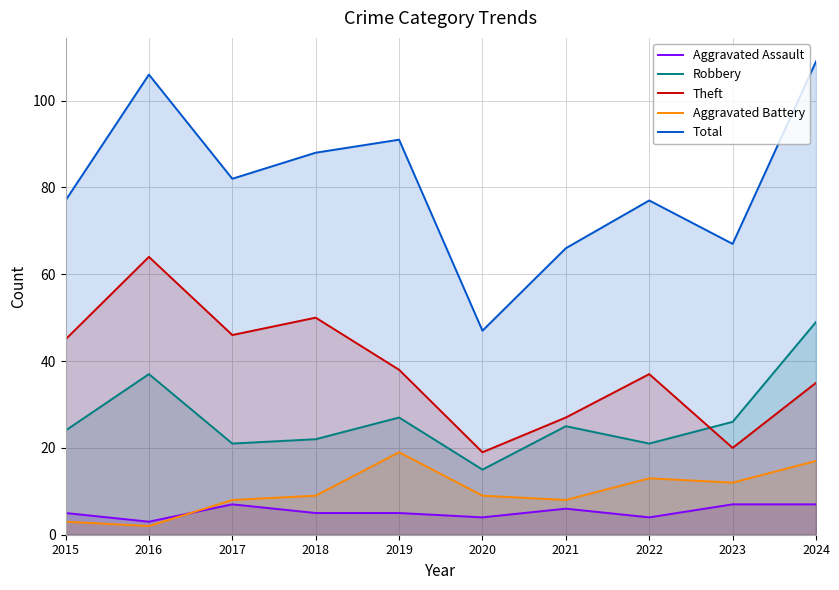

How many lines are shown in the chart?

5